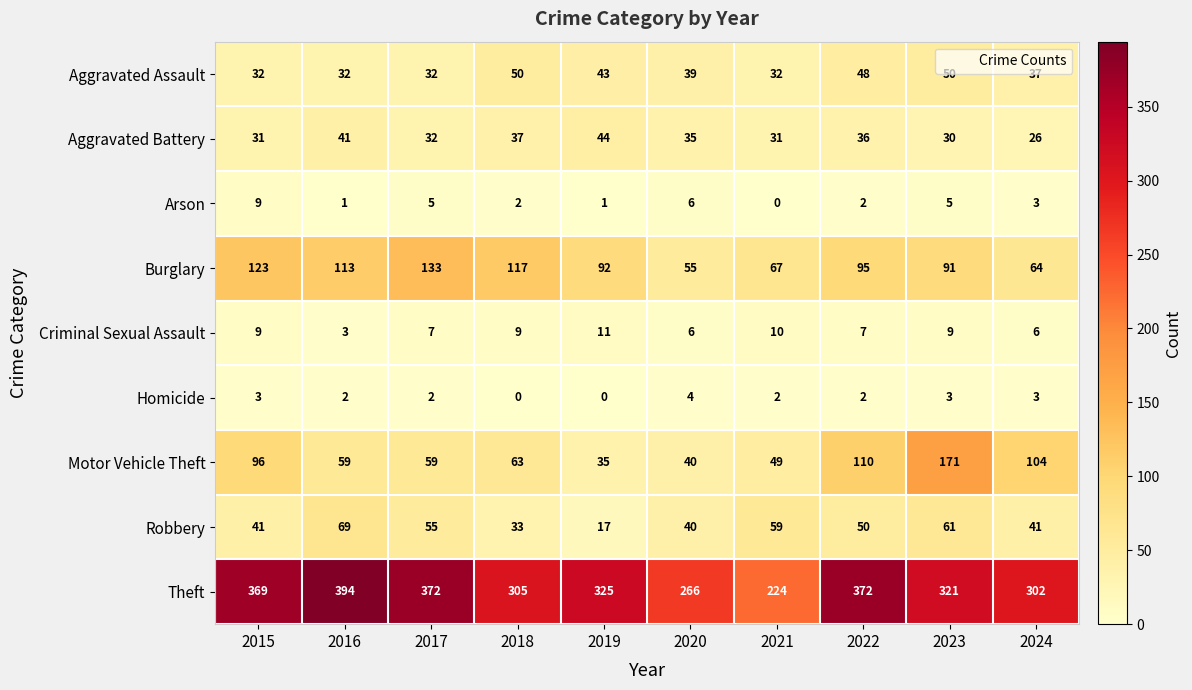

How many series are shown in this chart?

9